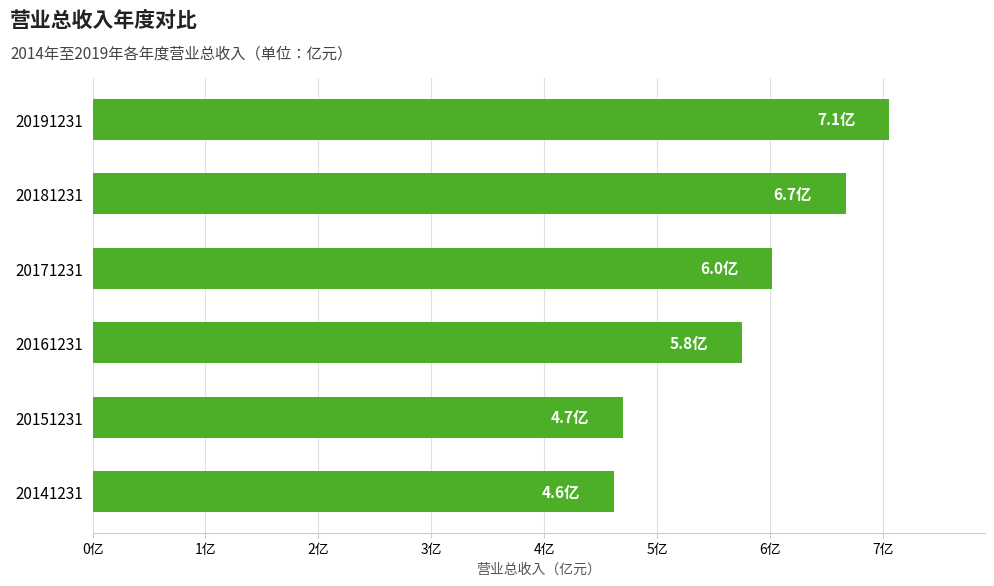

What is the sum of all values?

34.8